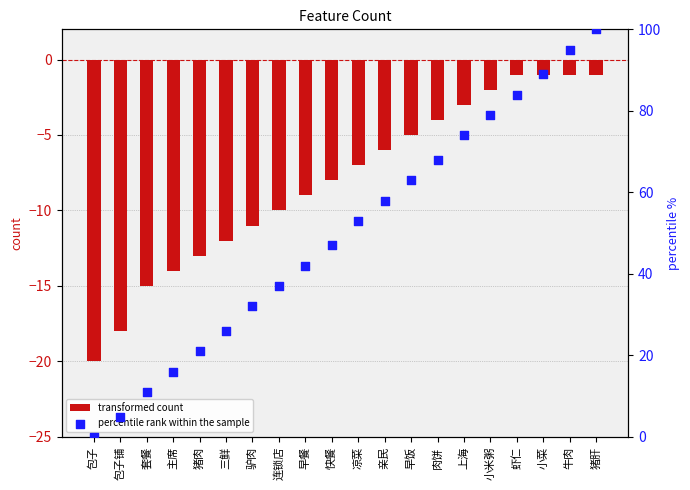

At which category is the sum across all series the highest?

猪肝